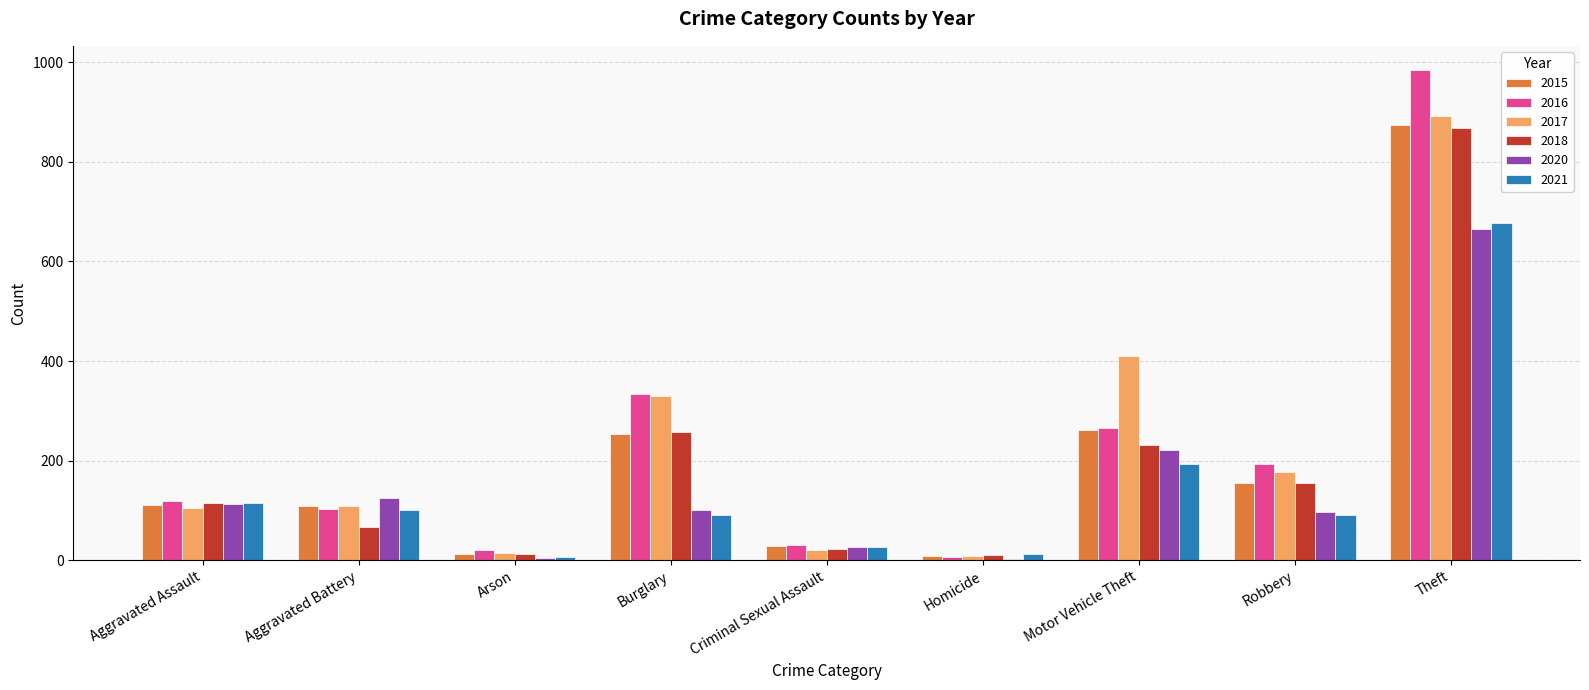

What is the difference between the 2015 values at Aggravated Assault and Robbery?

44